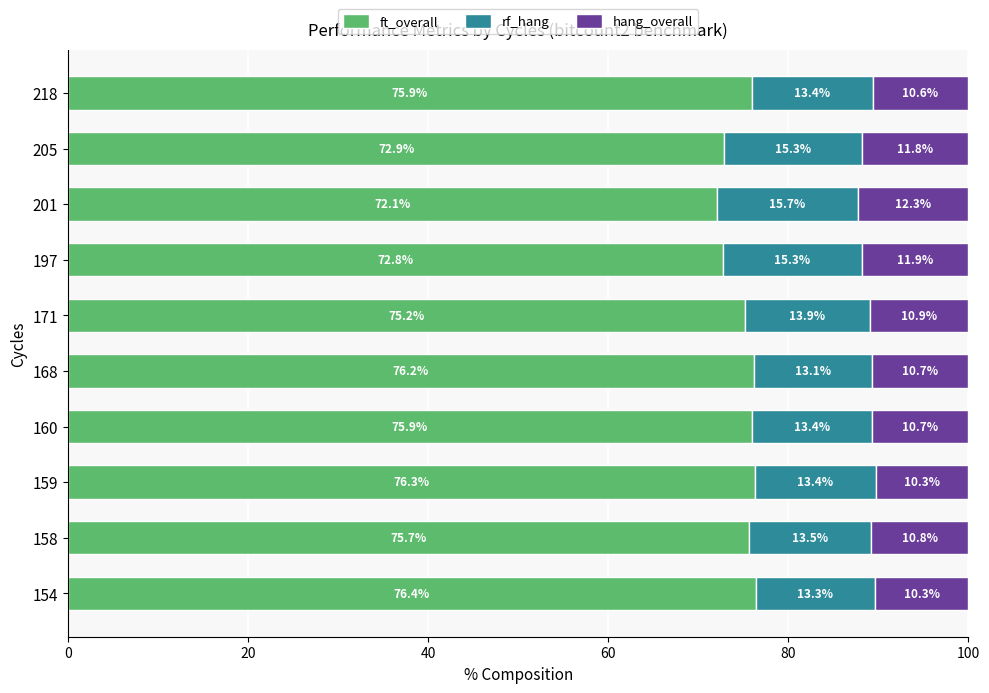

What is the total value across all series at 168?

100.0